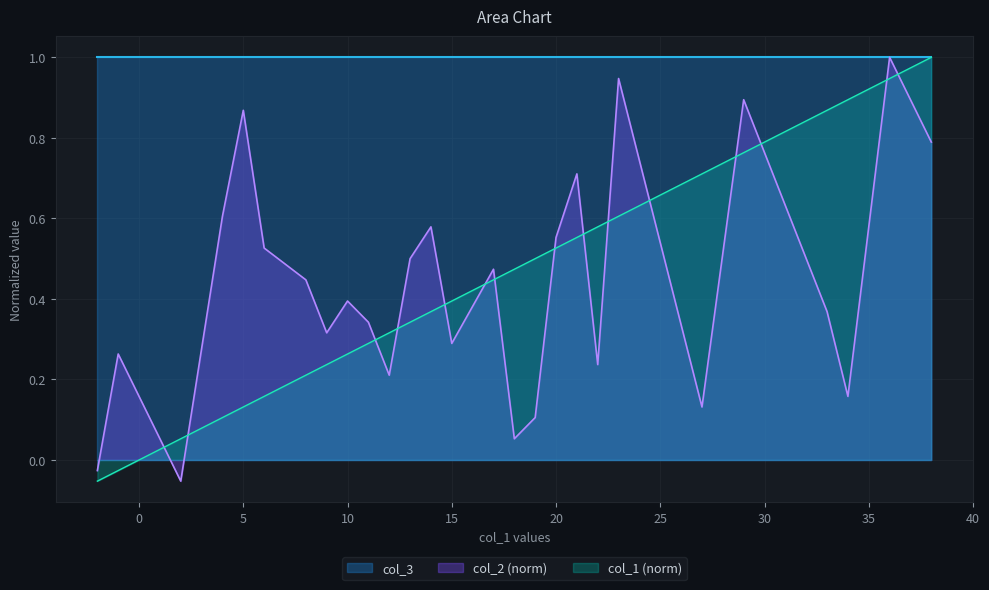

How many interior local valleys does the col_2 series have?

8